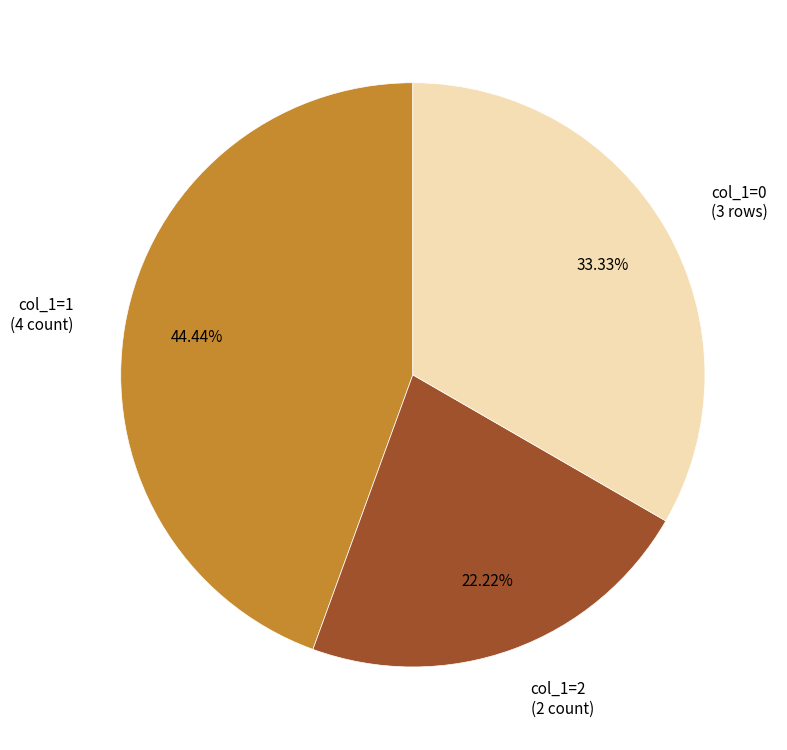

Does col_1=1 (4 count) account for over 50% of the chart?

No